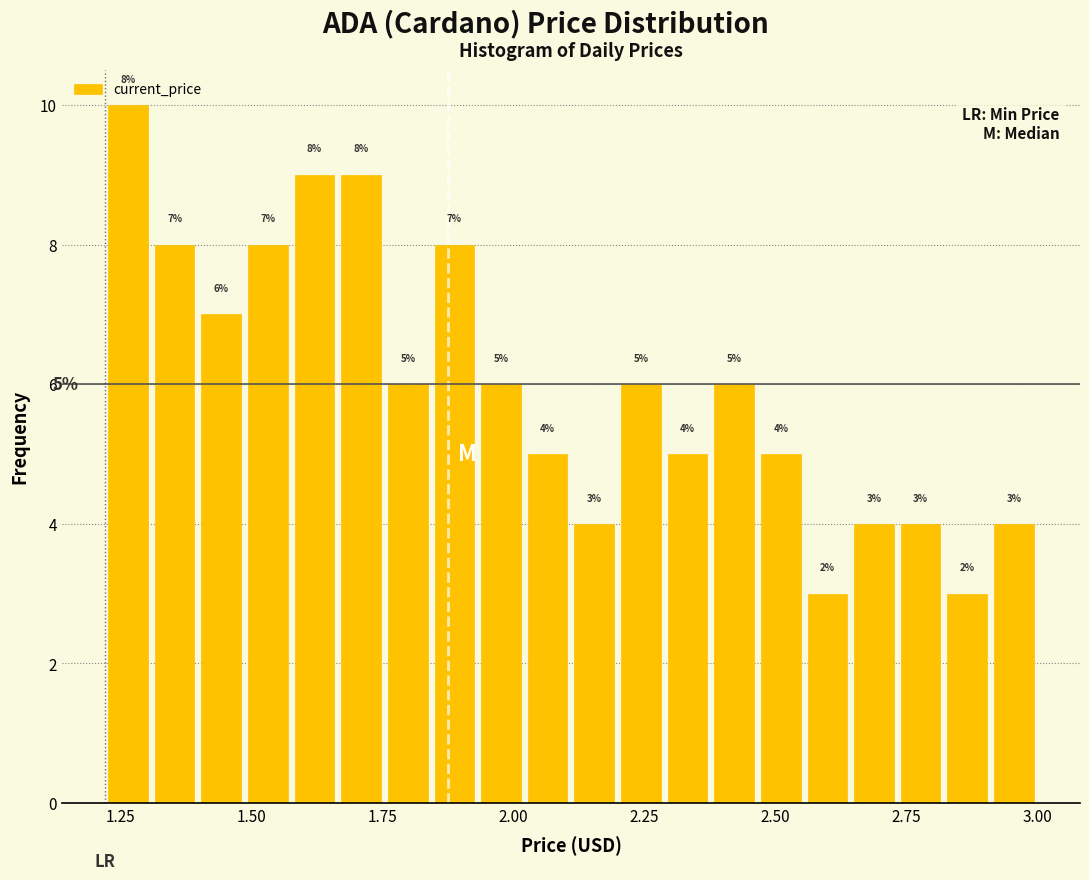

Around what value on the x-axis is the tallest bar? Give the approximate position of its centre, as read against the axis.

1.25